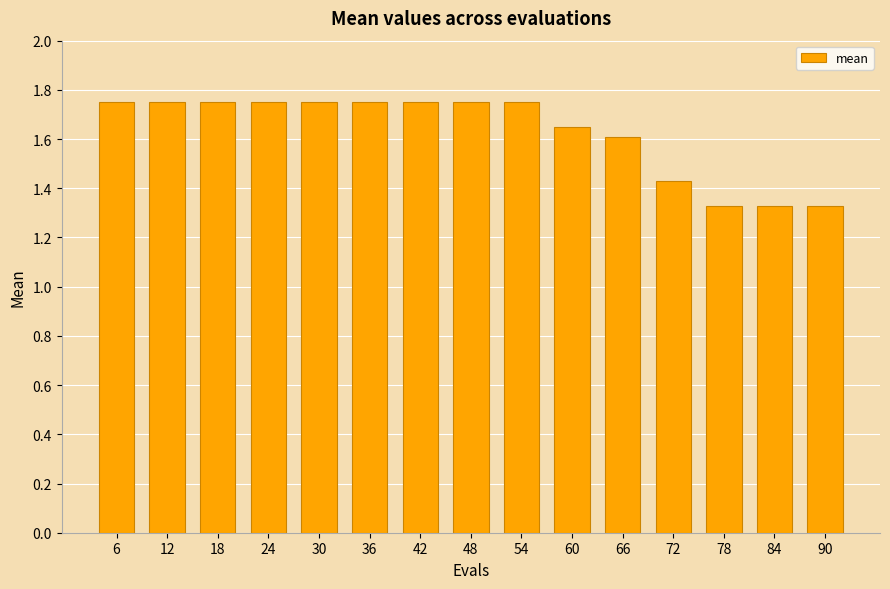

How many values are between 1 and 2?

15